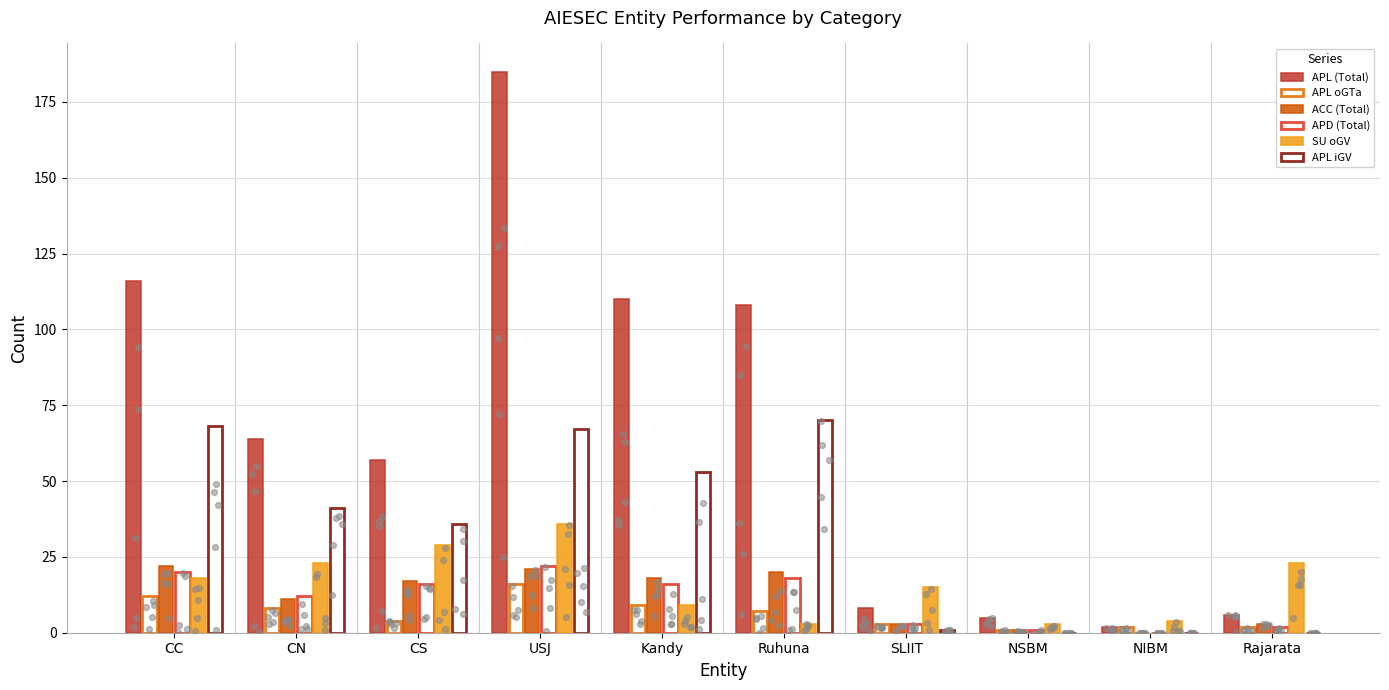

At which category is the sum across all series the highest?

USJ